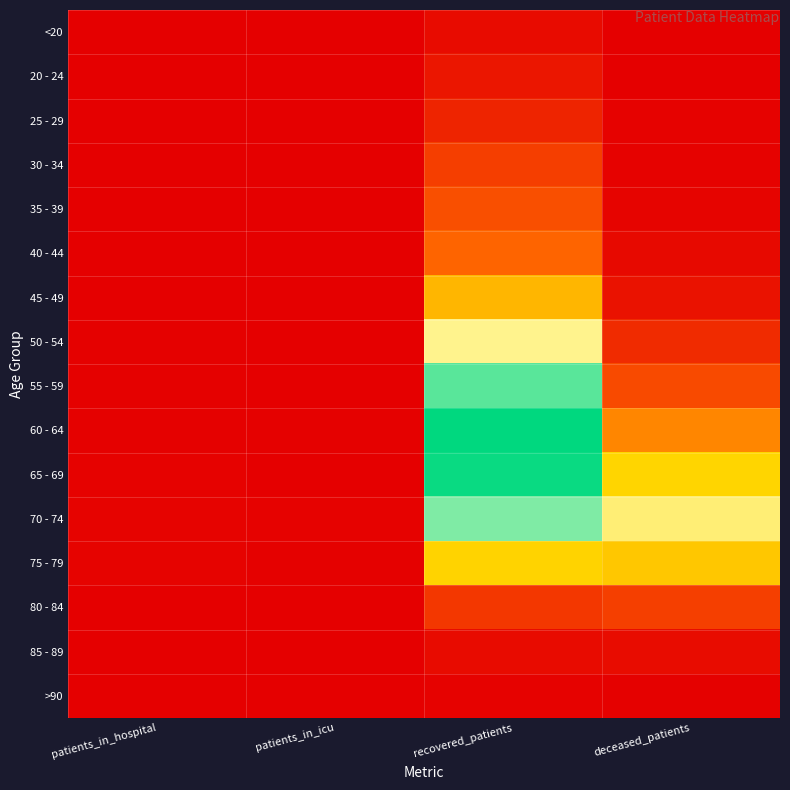

Which label corresponds to the largest value in the chart?

recovered_patients